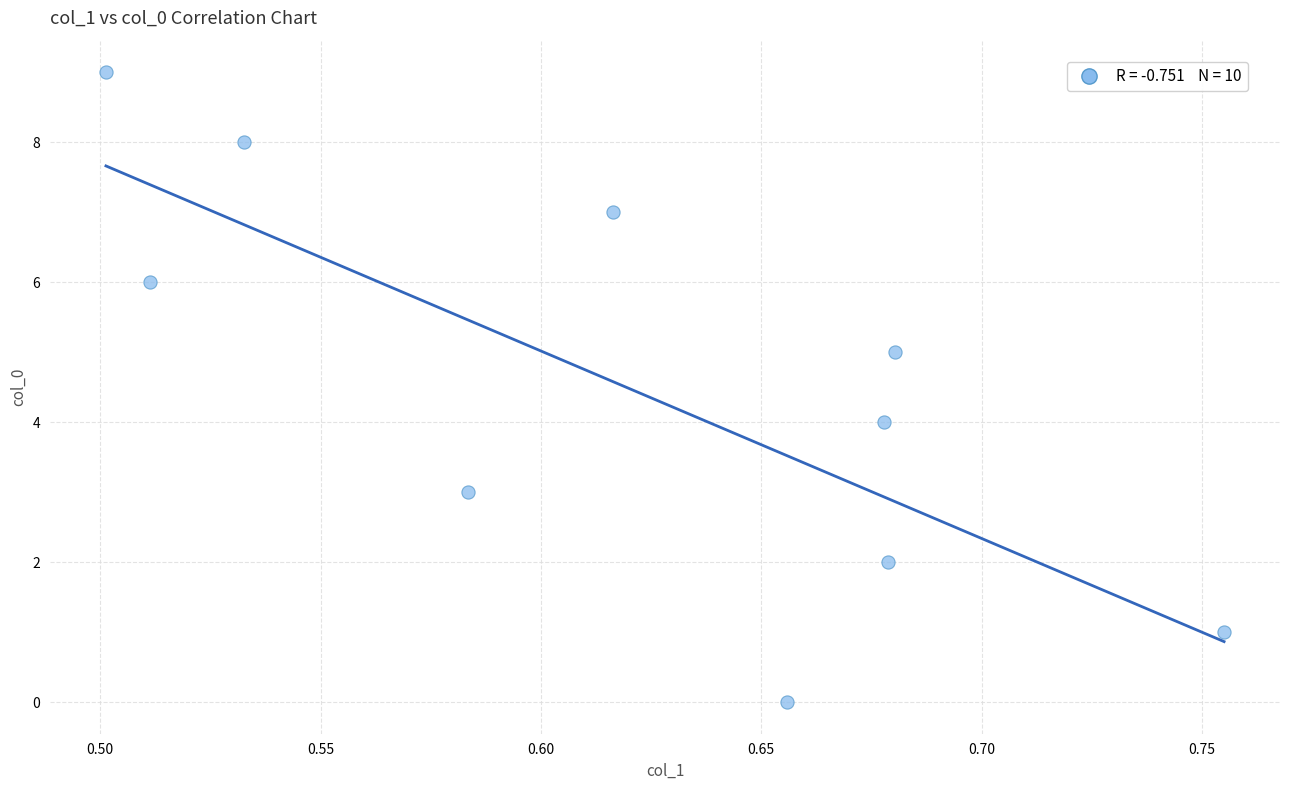

What is the range of Y values (max minus min)?

9